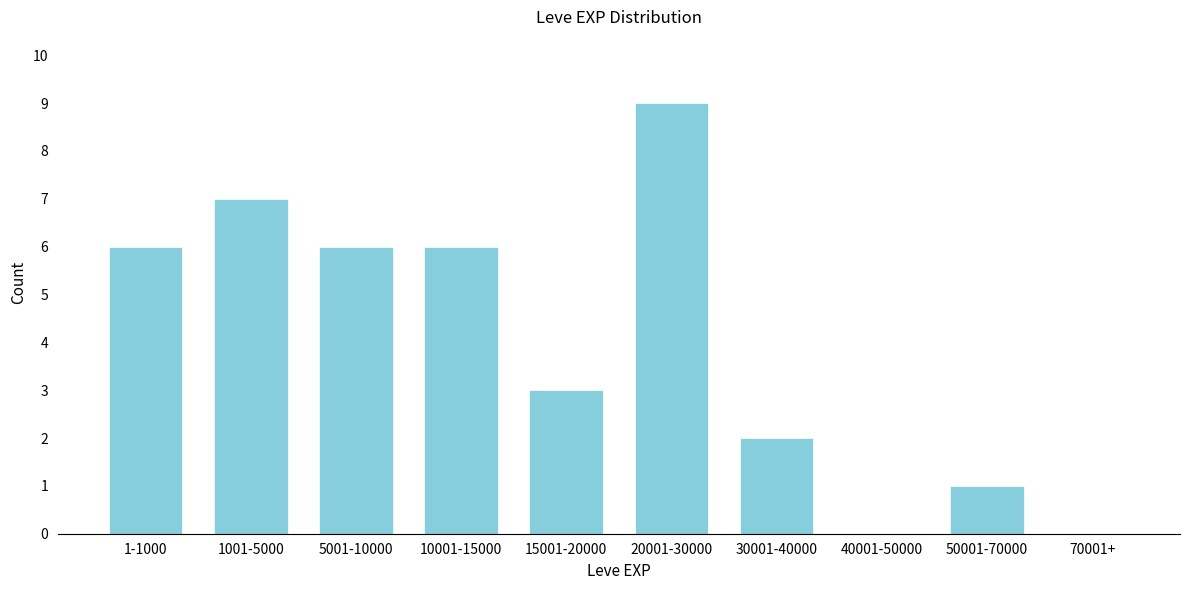

Reading left to right, what are all the values shown in this chart?

1-1000=6	1001-5000=7	5001-10000=6	10001-15000=6	15001-20000=3	20001-30000=9	30001-40000=2	40001-50000=0	50001-70000=1	70001+=0